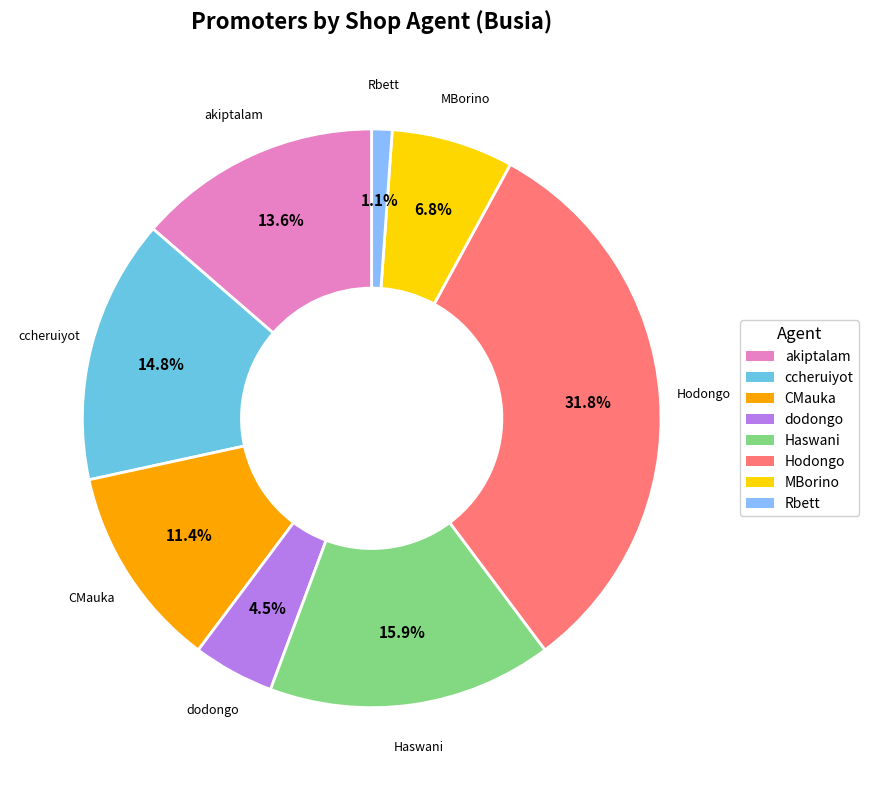

Is it true that Rbett is 11% of the pie?

False